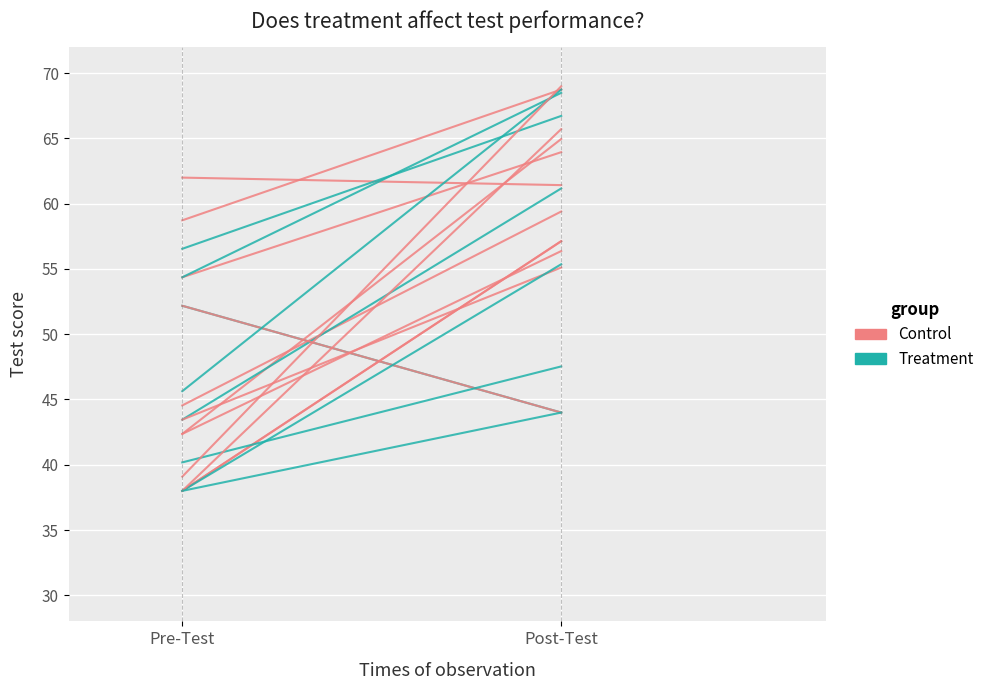

Is it true that Control equals 42.4 at Pre-Test?

True